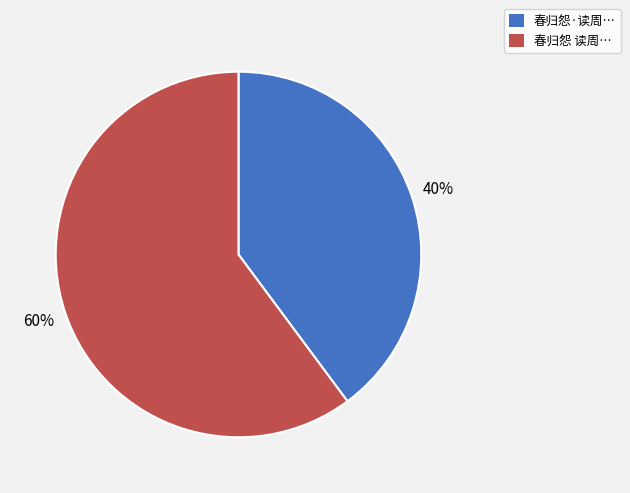

To the nearest percent, what portion does 春归怨 读周… represent?

60%